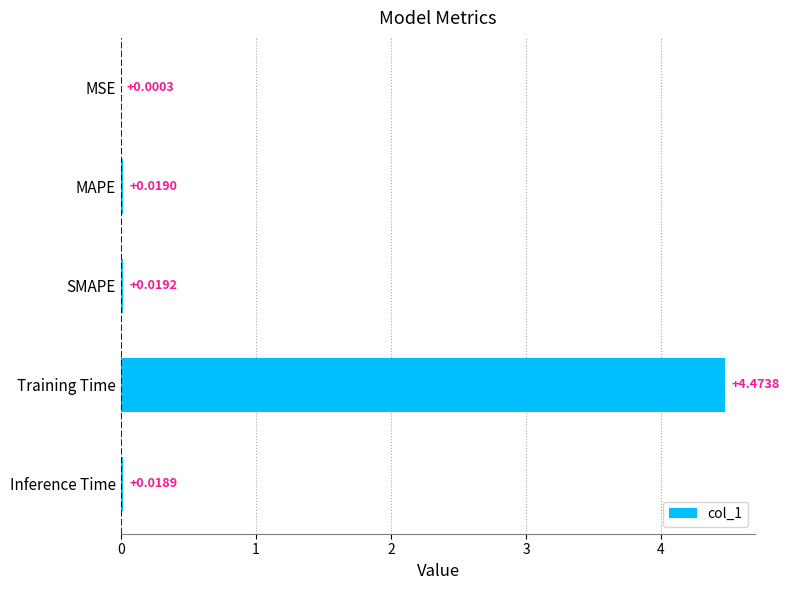

Which has a higher value, SMAPE or Inference Time?

SMAPE